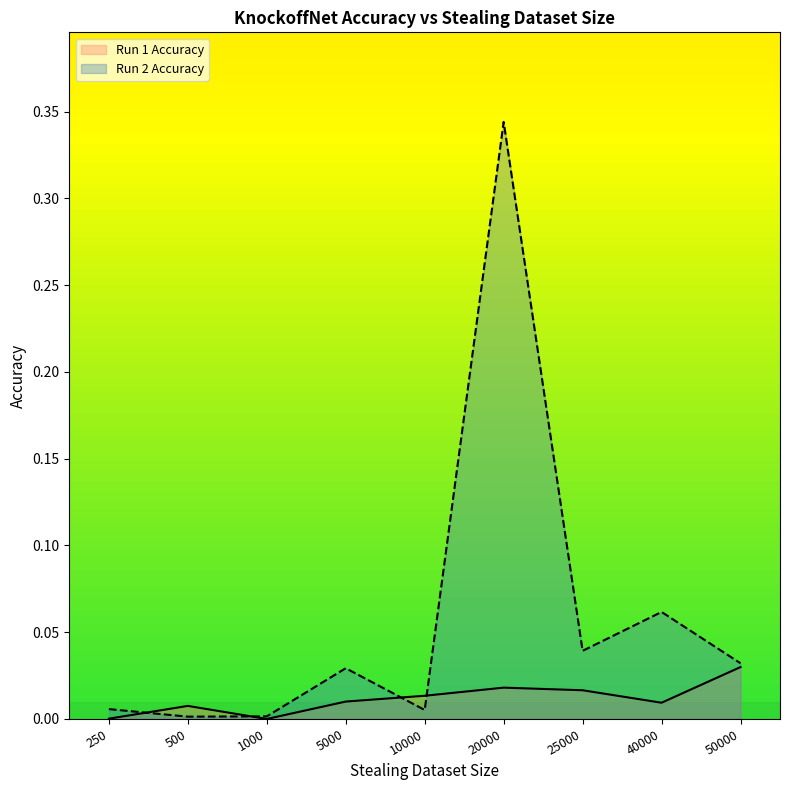

Is it true that Run 2 Accuracy equals 0.0 at 5000?

False